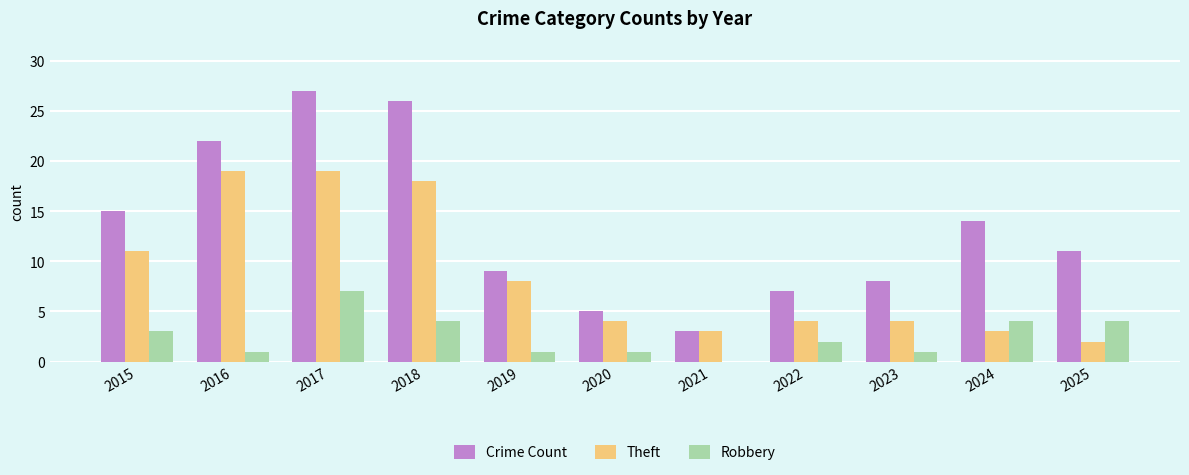

What is the highest value of the Robbery series?

7